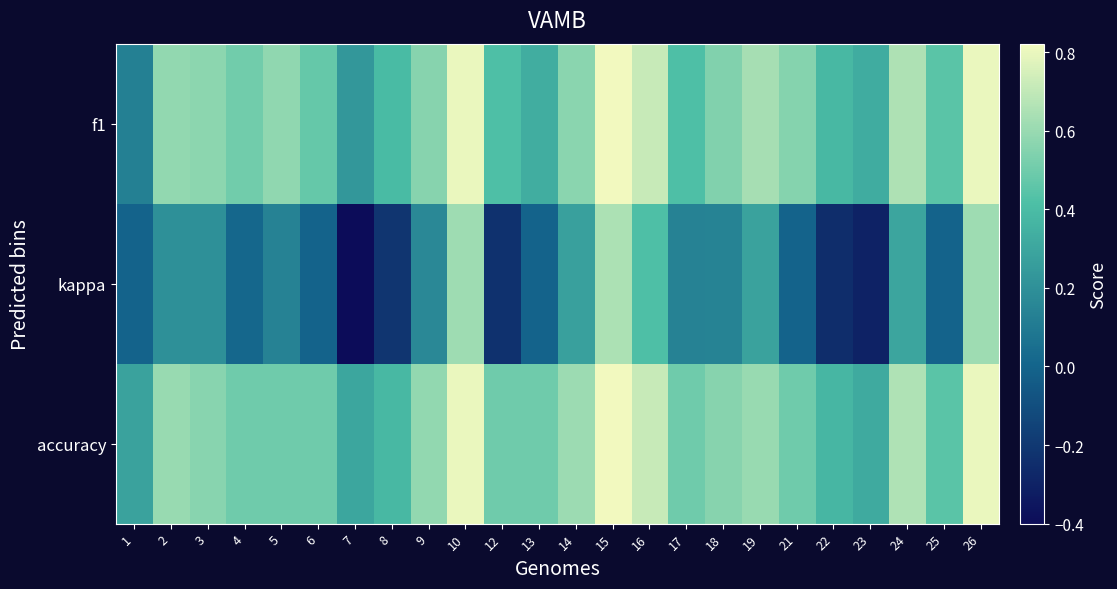

At how many categories does at least one series exceed 0?

24